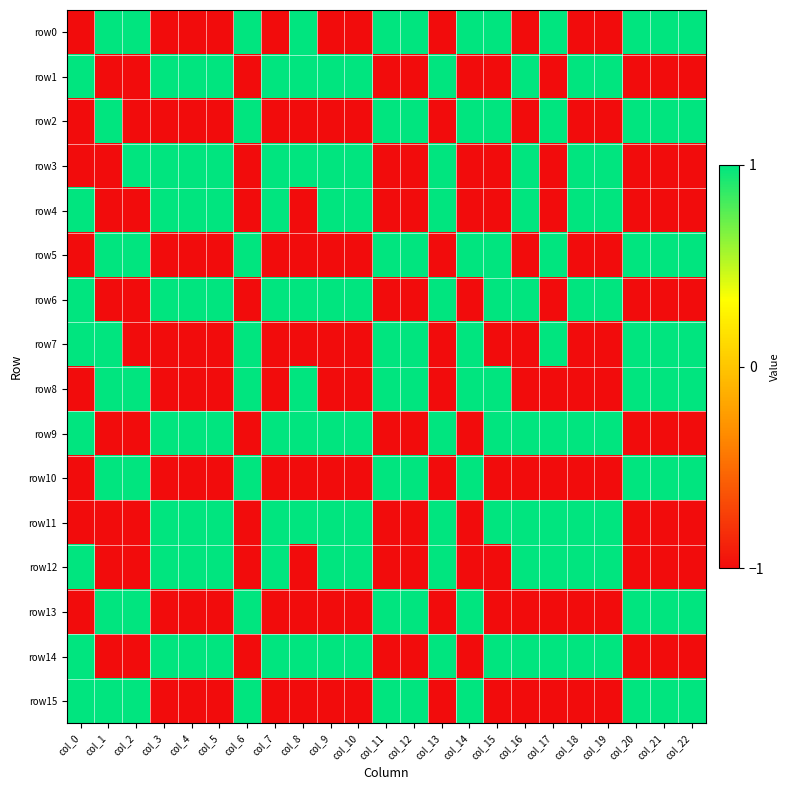

At which category does the chart reach its minimum across all series?

col_0